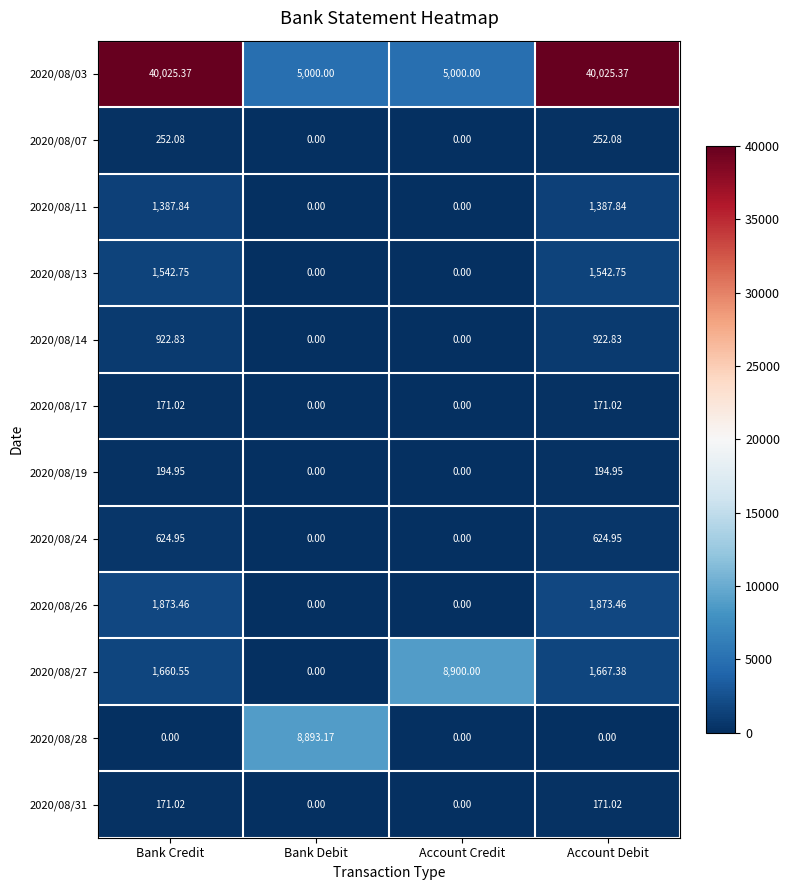

How many distinct data groups are displayed?

12